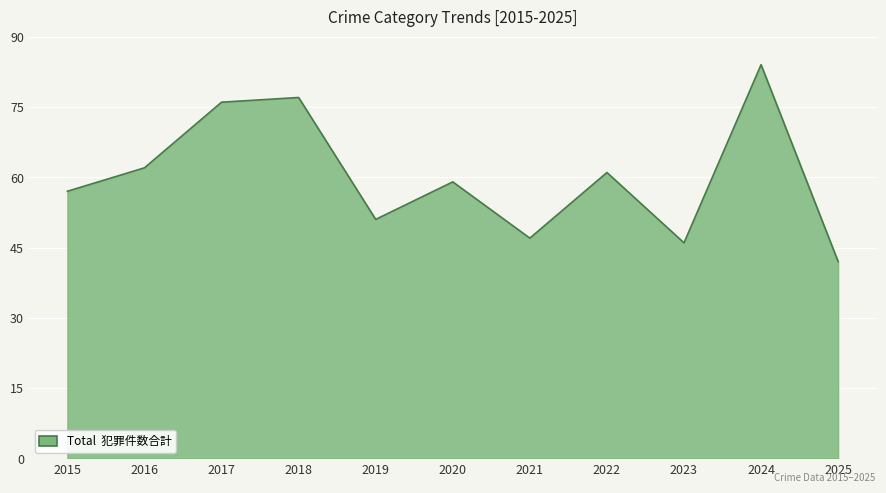

Reading left to right, what are all the values shown in this chart?

2015=57	2016=62	2017=76	2018=77	2019=51	2020=59	2021=47	2022=61	2023=46	2024=84	2025=42